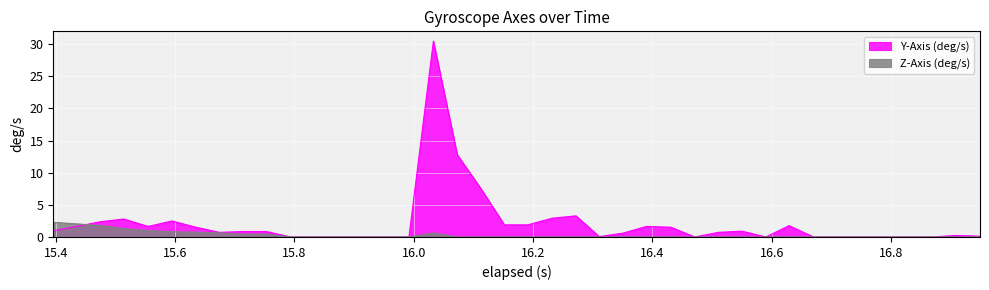

Which series has the widest spread of values?

Y-Axis (deg/s)